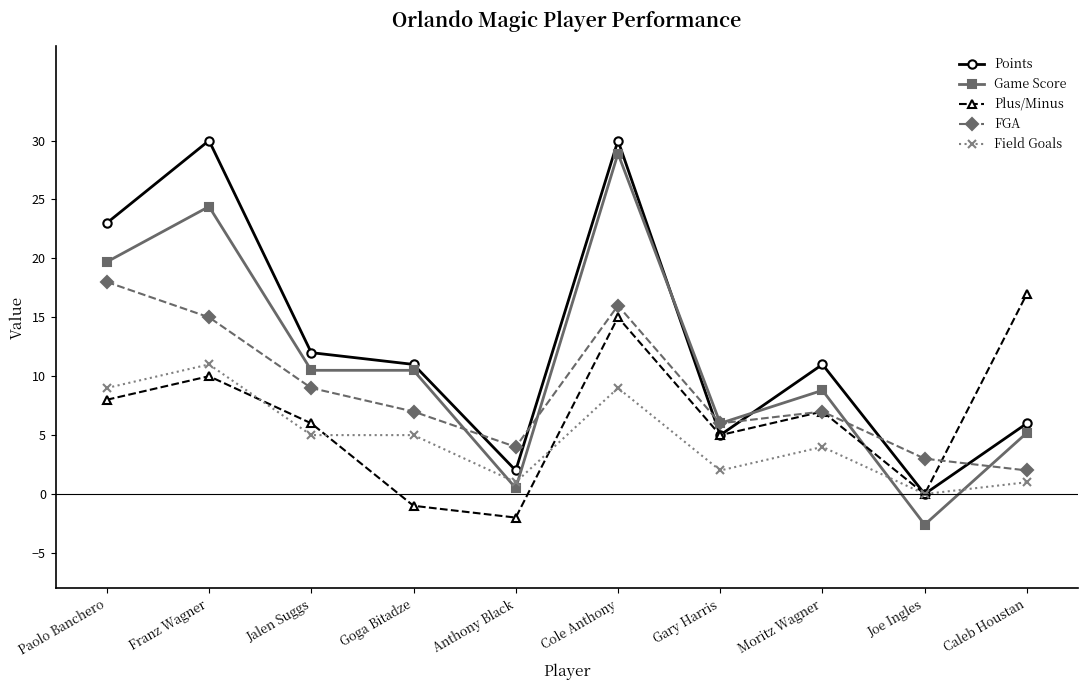

What position from the left is Caleb Houstan?

10